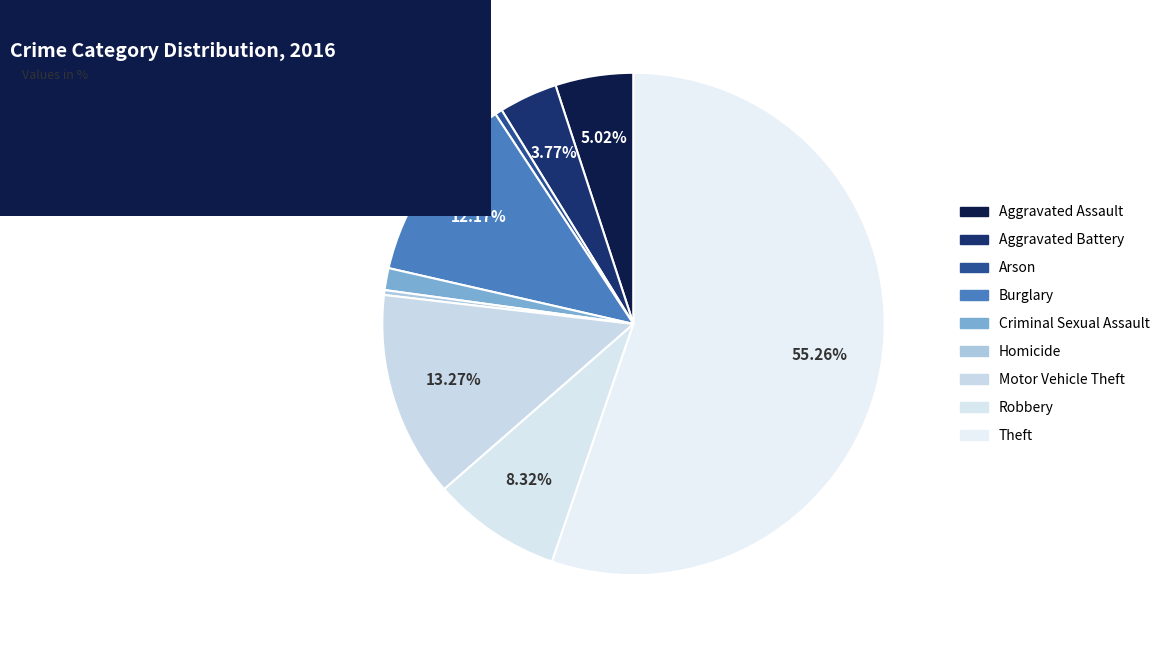

To the nearest percent, what is the average slice percentage?

11%